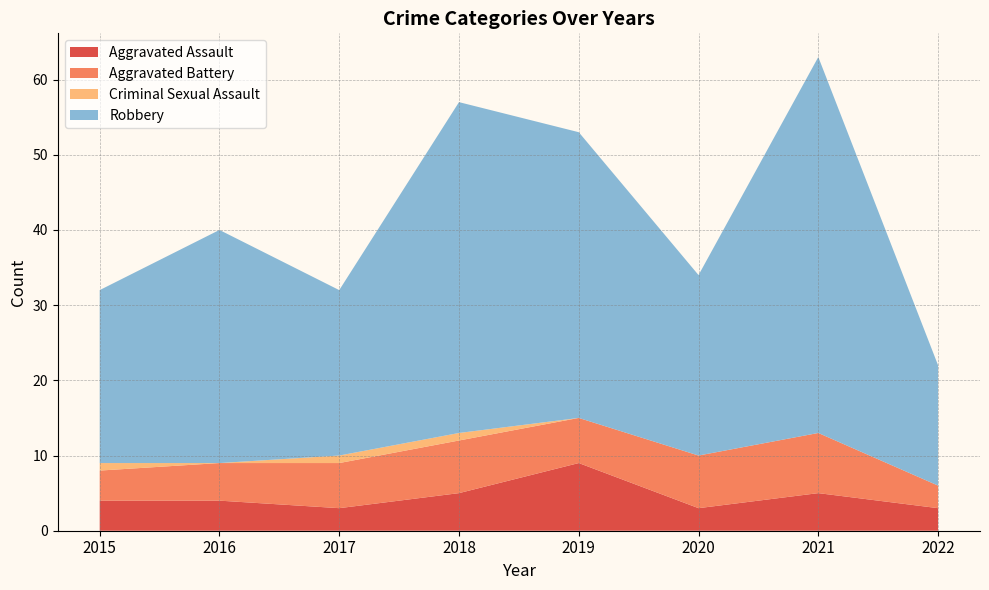

Reading left to right, what are all the values shown in this chart?

Aggravated Assault: 4	4	3	5	9	3	5	3
Aggravated Battery: 4	5	6	7	6	7	8	3
Criminal Sexual Assault: 1	0	1	1	0	0	0	0
Robbery: 23	31	22	44	38	24	50	16